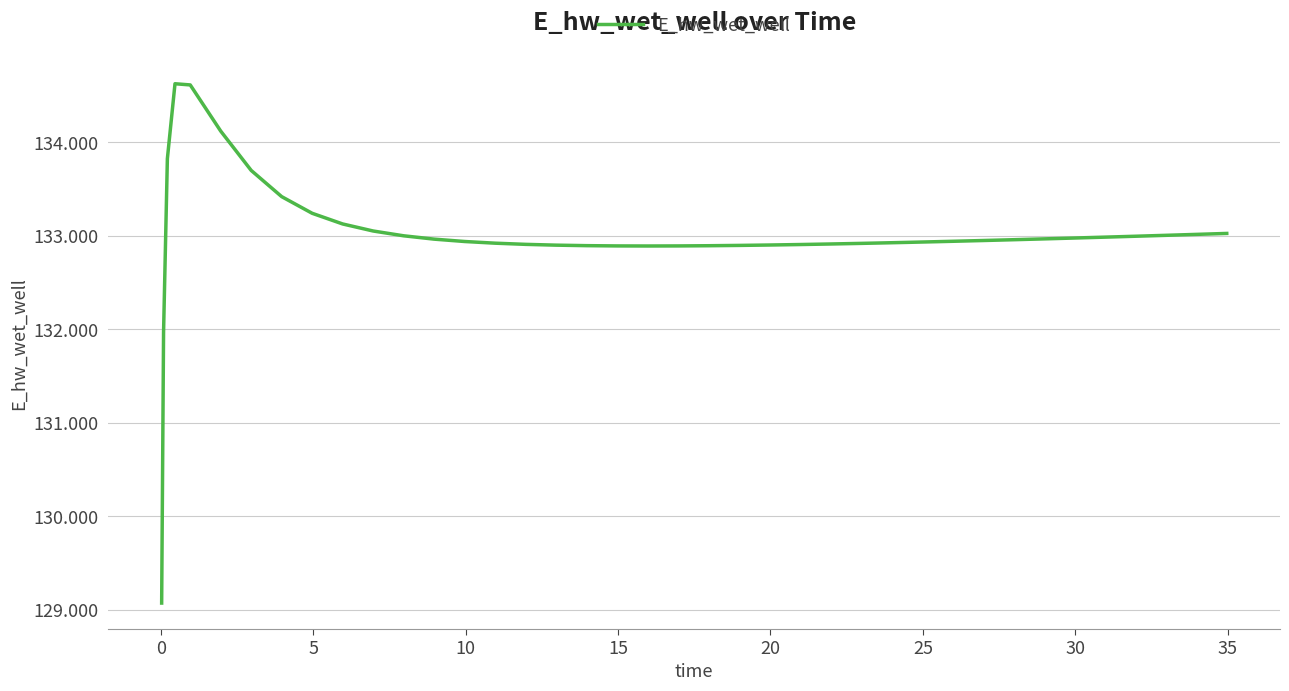

What is the greatest value displayed?

134628.1